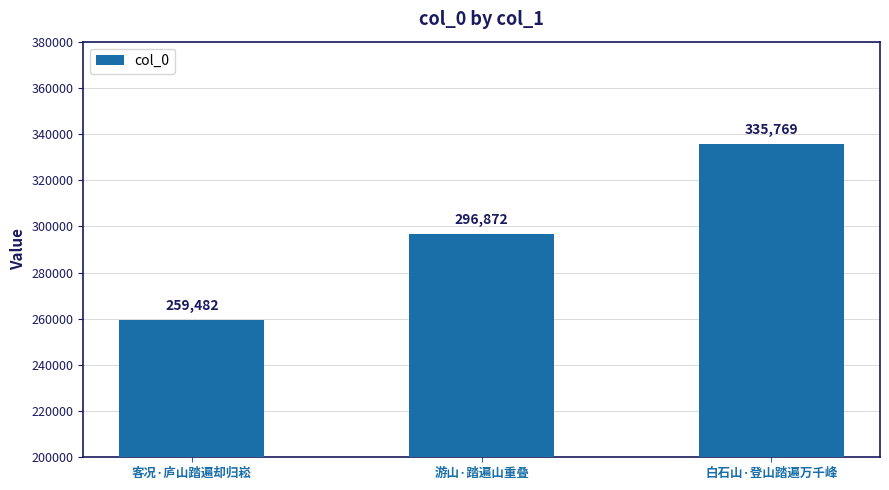

What is the difference between the values at 白石山·登山踏遍万千峰 and 客况·庐山踏遍却归崧?

76287